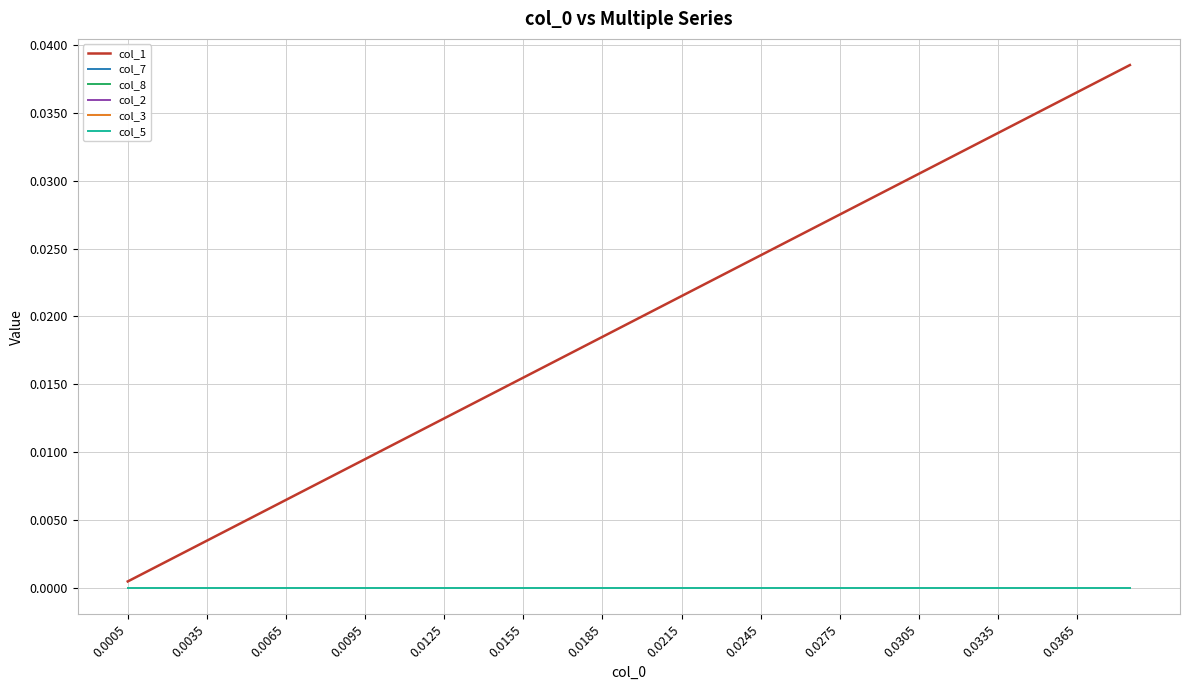

Does the chart display data point markers on the line(s)?

No